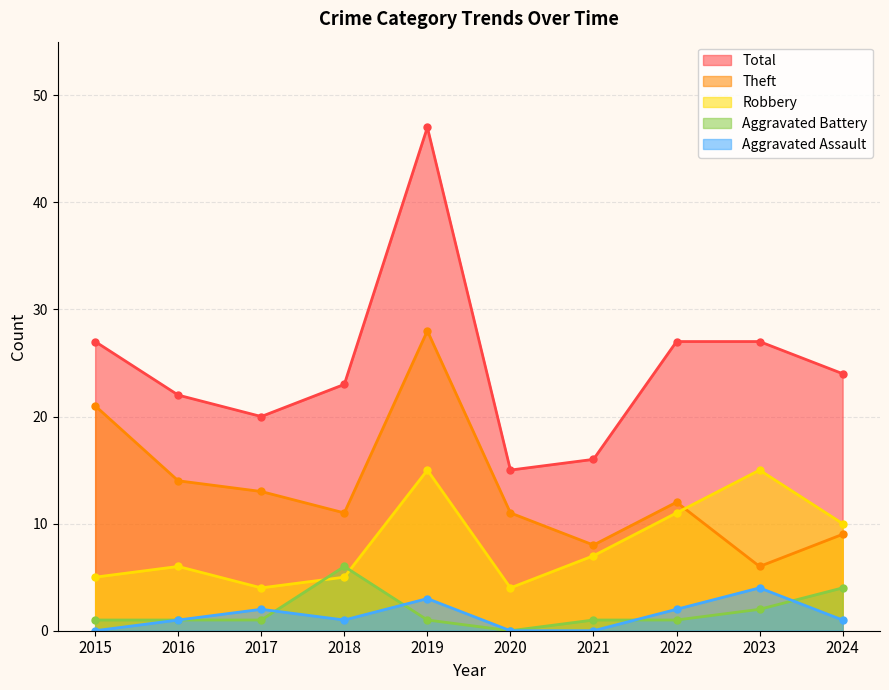

What is the value of the Robbery point at the 8th from the left?

11